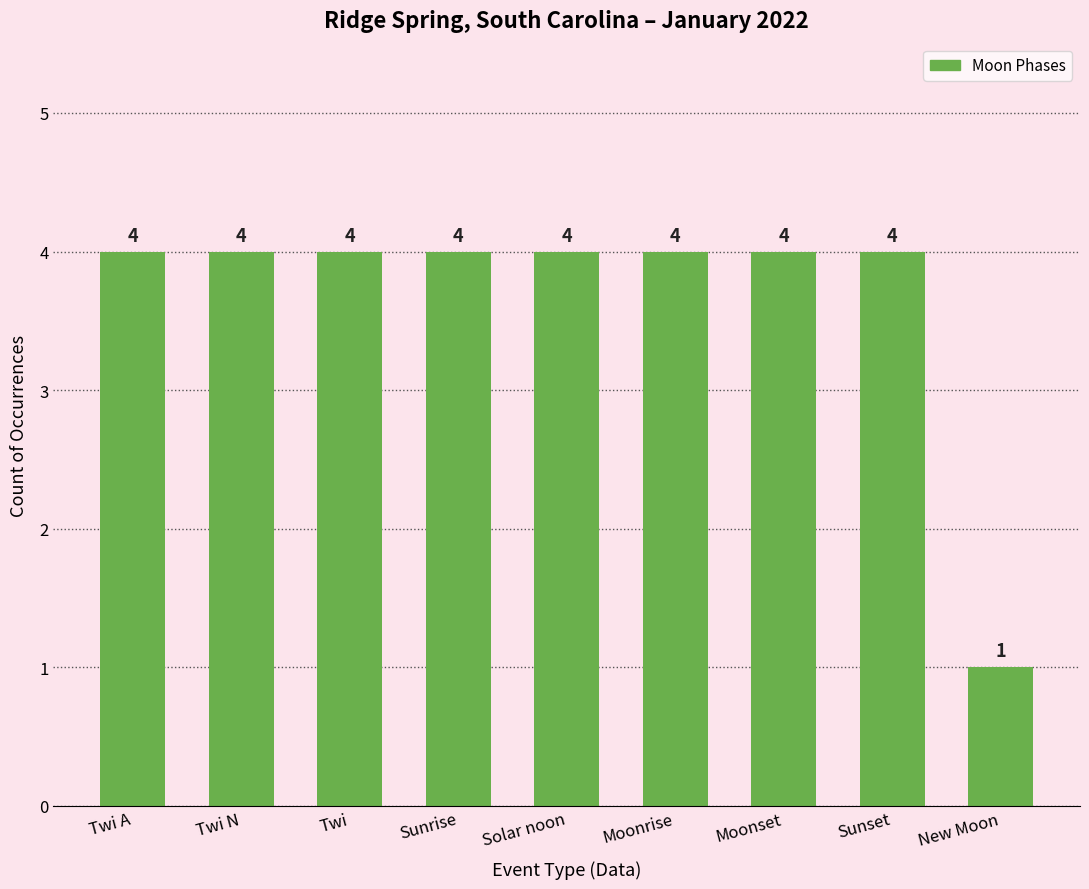

What position from the left is Sunset?

8